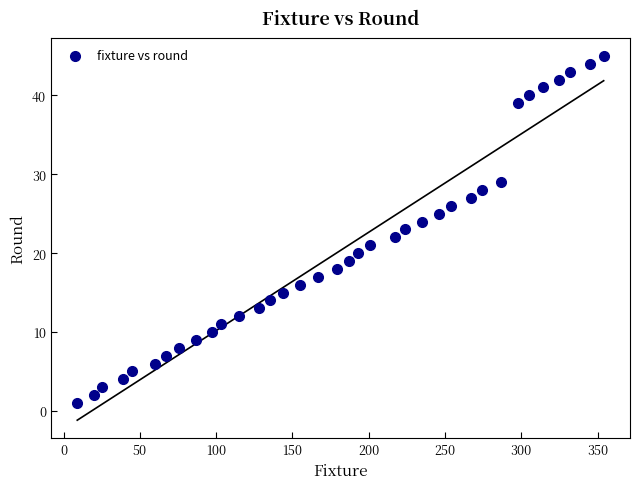

What is the range of X values (max minus min)?

345